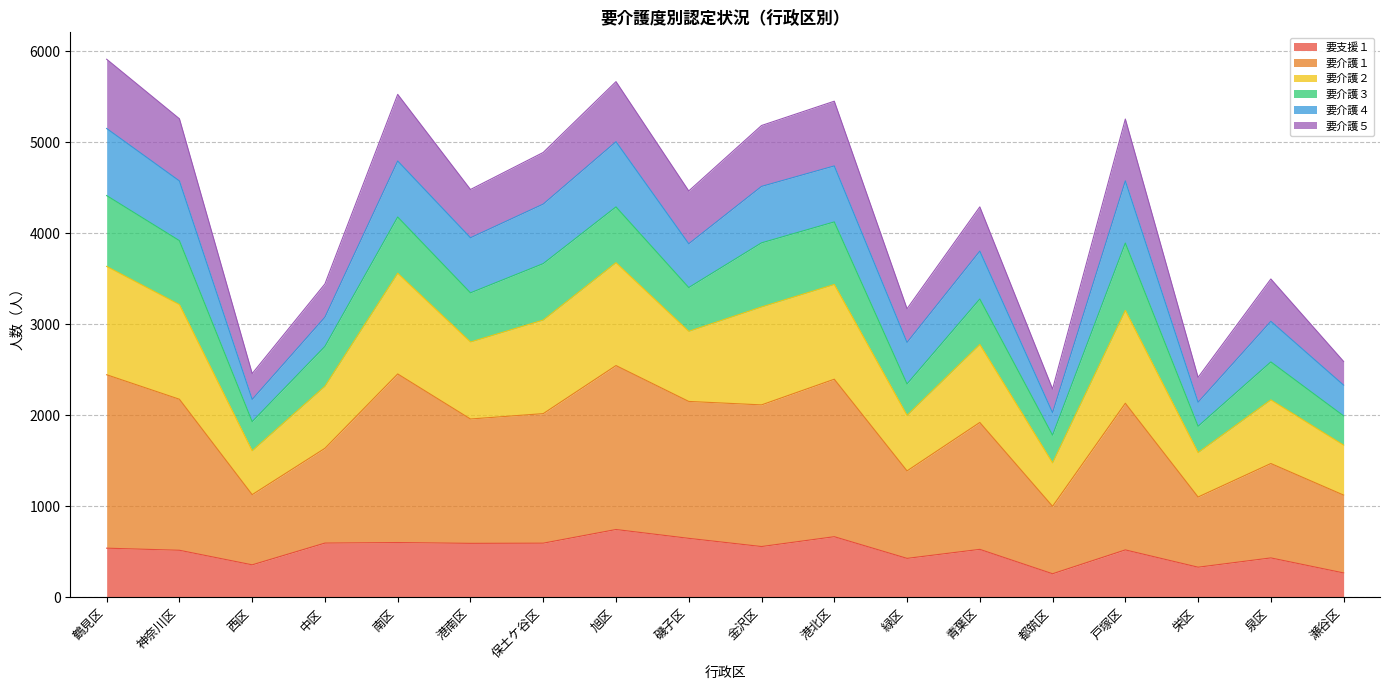

The value of 要支援１ at 南区 is 925. True or false?

False